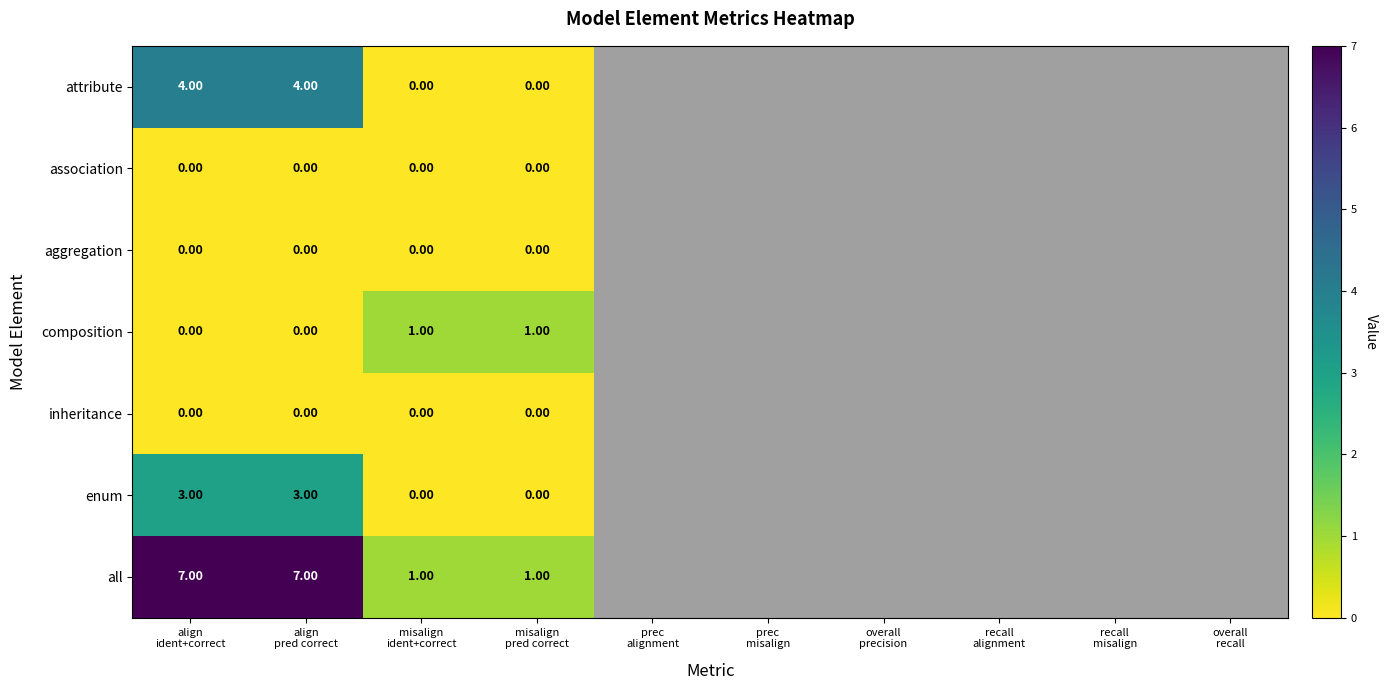

Which category has the lowest value in the enum series?

misalign
ident+correct